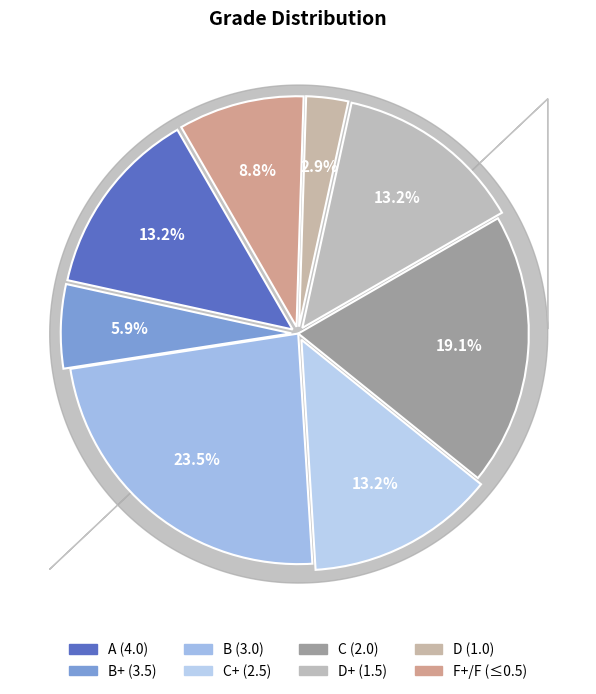

How many segments does this pie chart have?

8